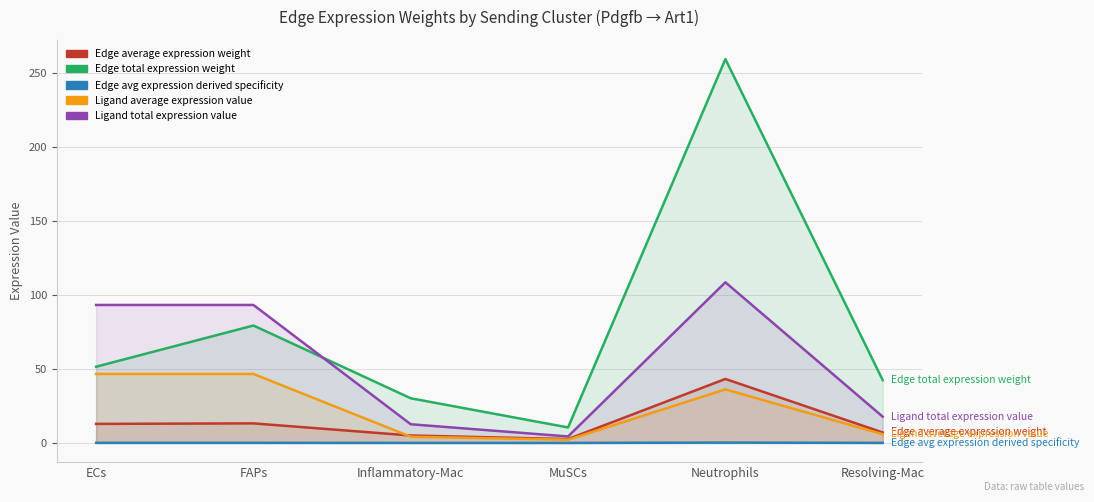

What is the spread (max minus min) of values at Resolving-Mac?

42.4